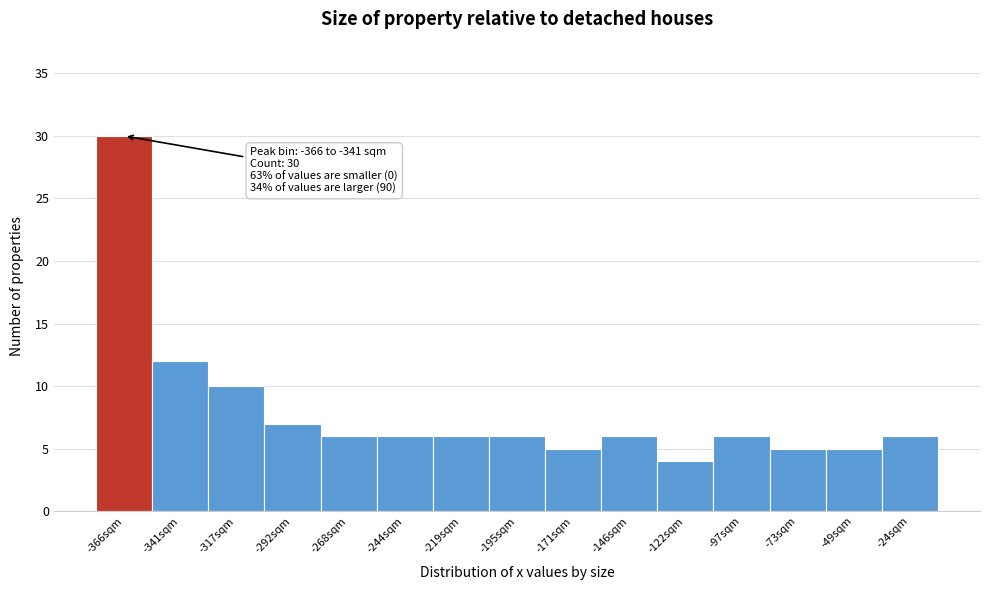

Reading left to right, transcribe all the data shown in this chart.

30	12	10	7	6	6	6	6	5	6	4	6	5	5	6